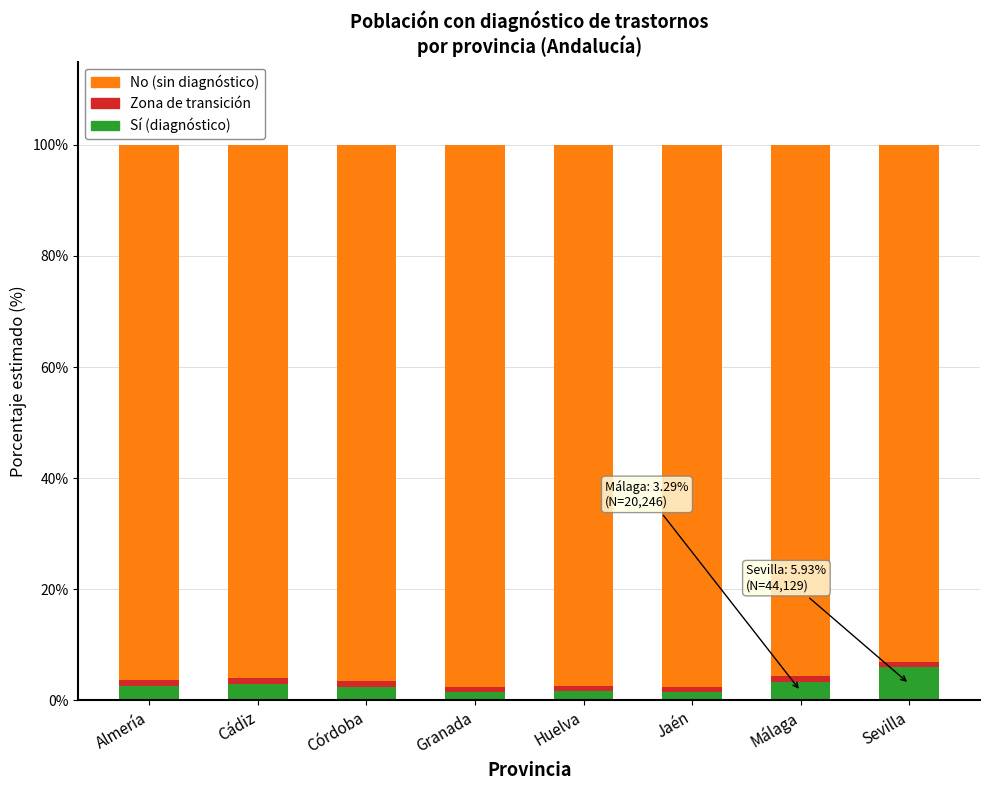

What is the maximum value for Sí (diagnóstico)?

5.9